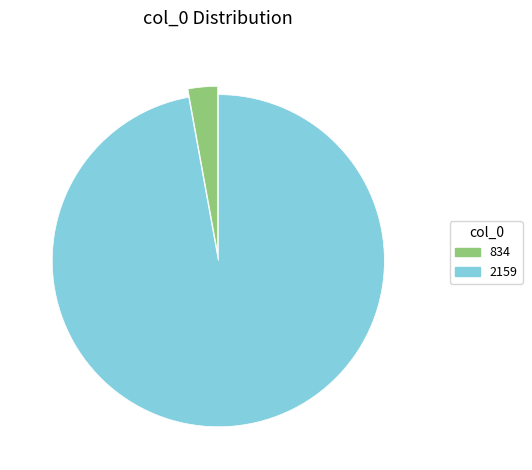

Which slice is the largest?

2159